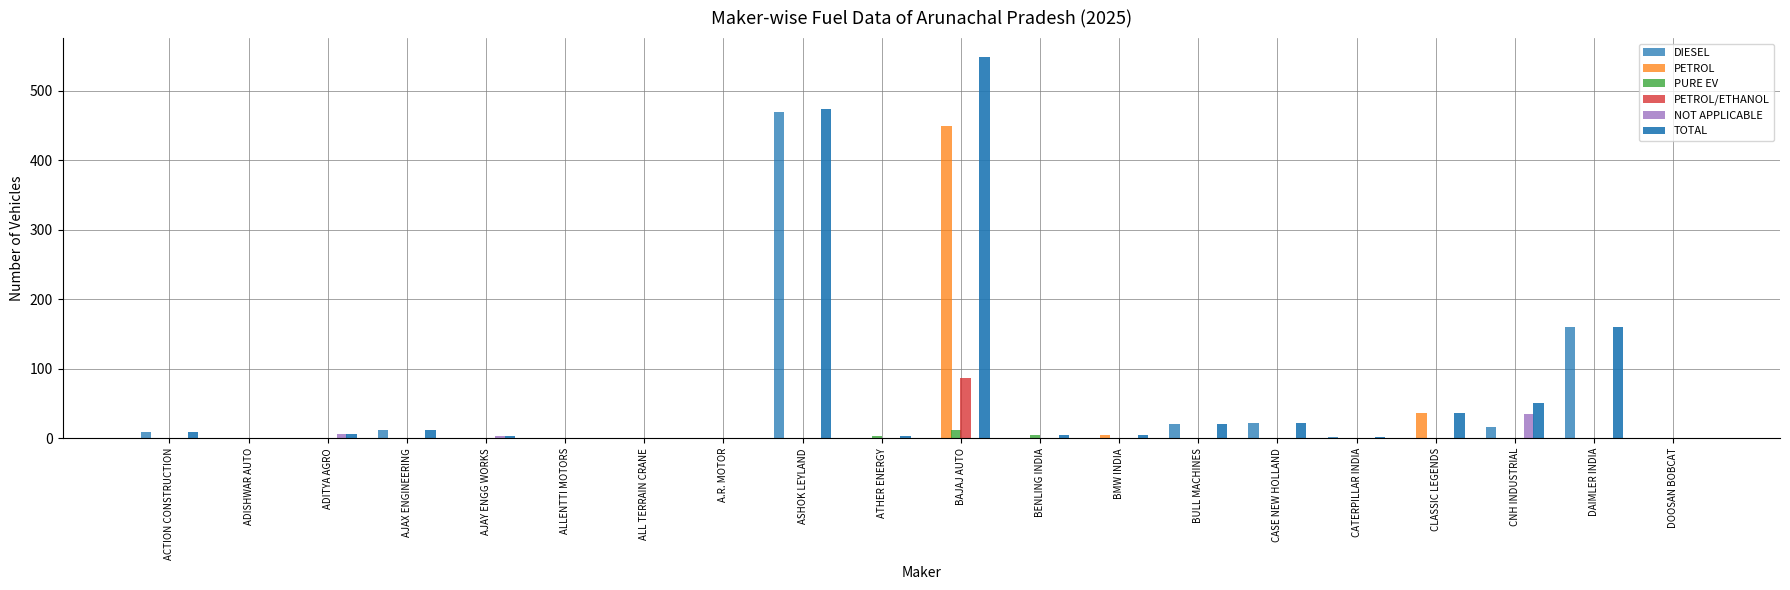

Are the bars horizontal?

No